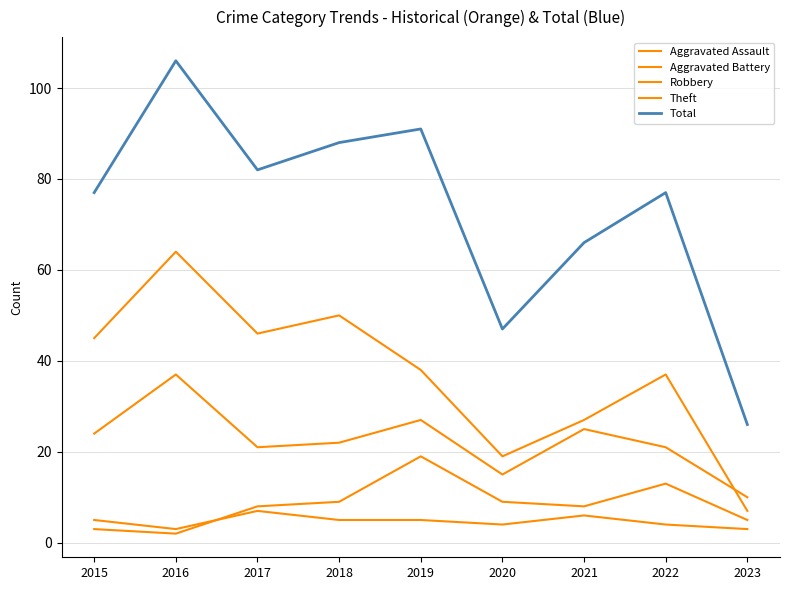

Which series changed the most between 2019 and 2020?

Total